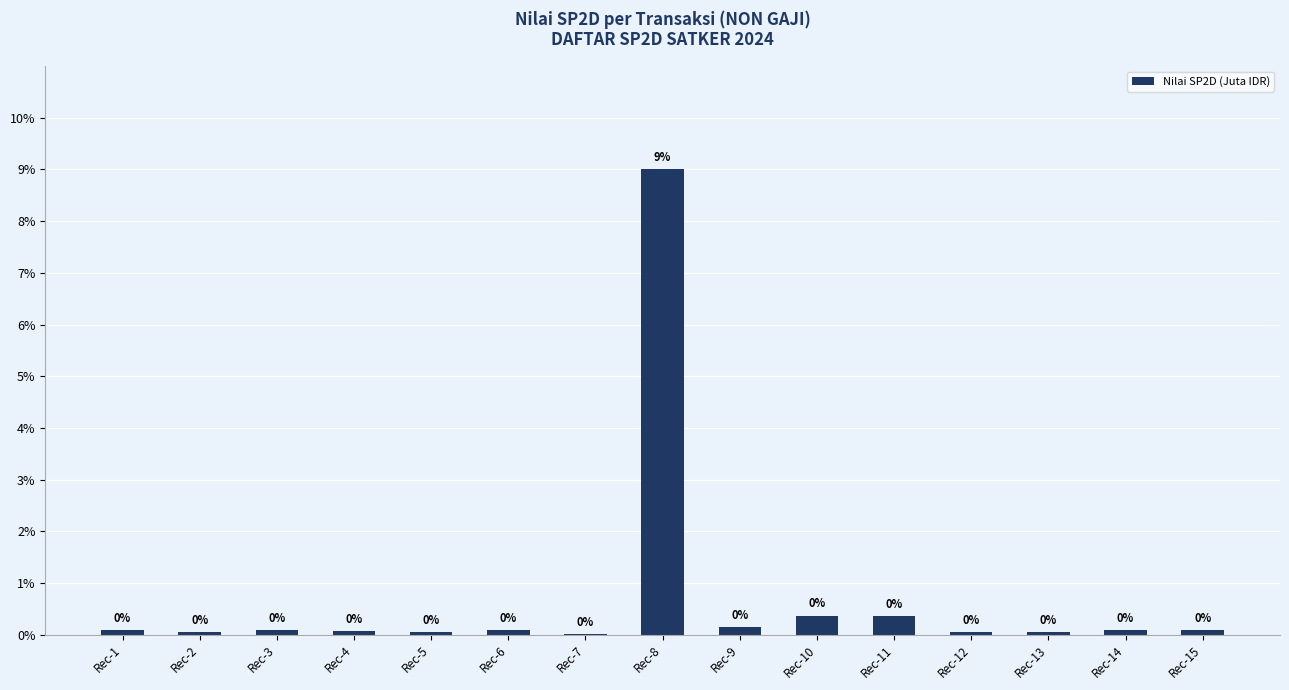

How many data points does each series have?

15